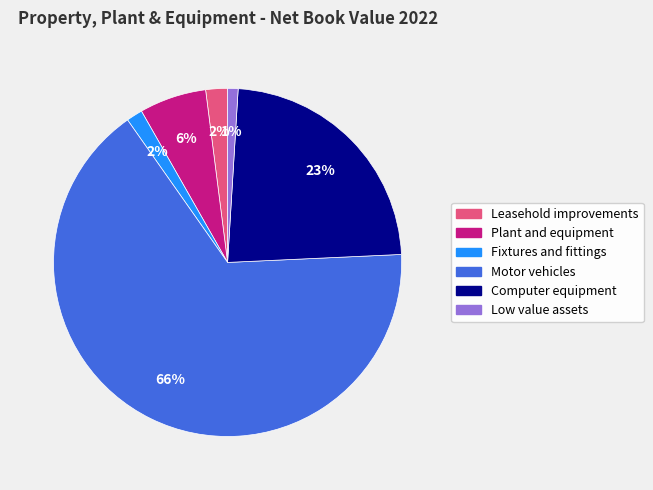

Which has a higher value, Plant and equipment or Computer equipment?

Computer equipment